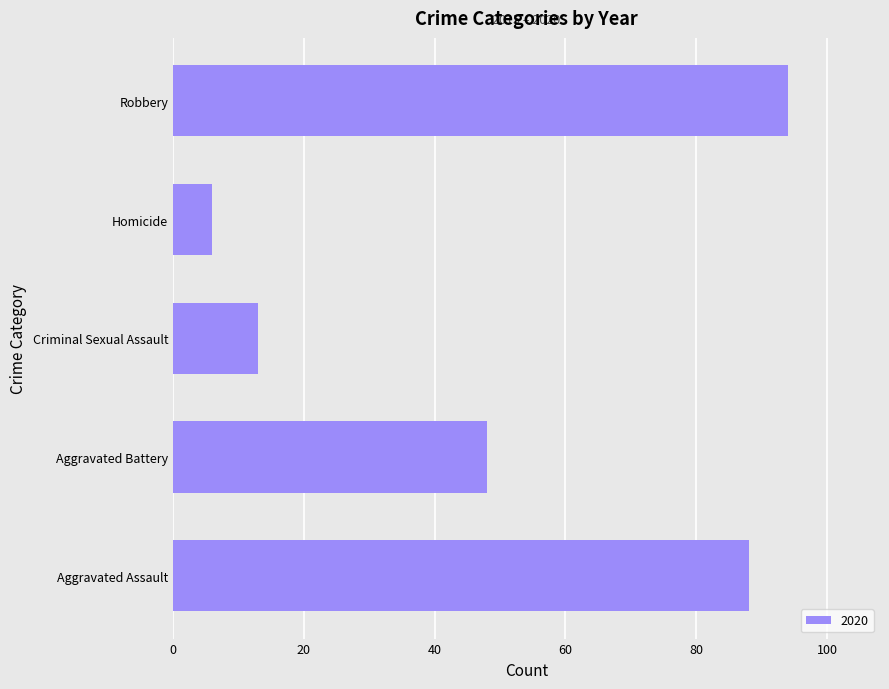

True or false: the data shows 29 at Aggravated Battery.

False